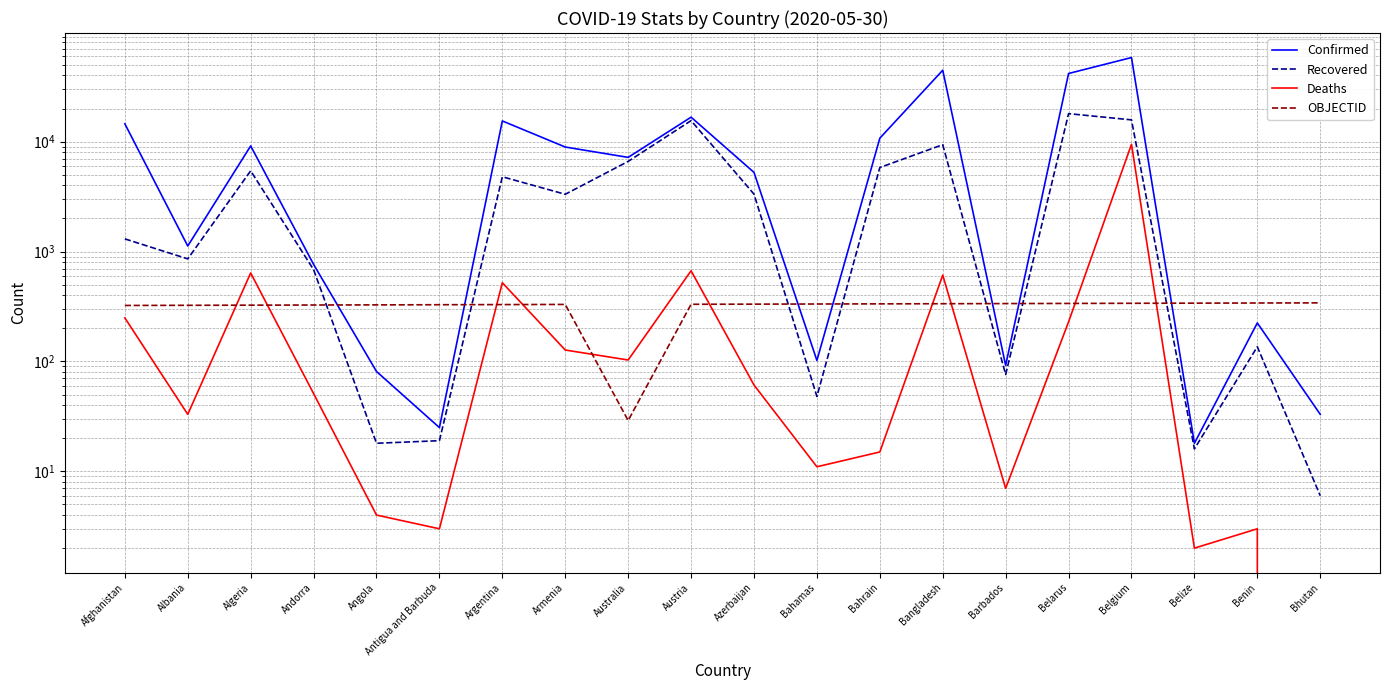

How many distinct data groups are displayed?

4